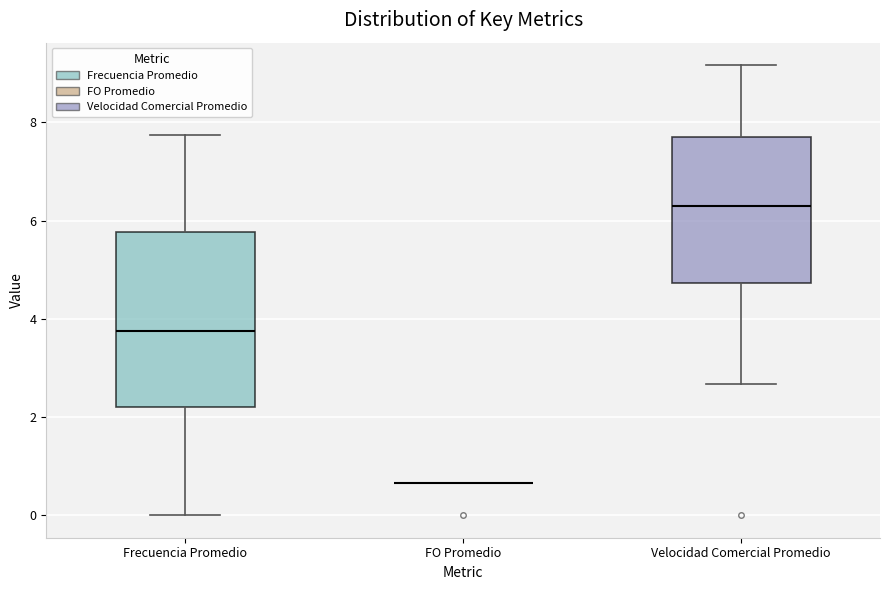

Where does the median line of the box for Frecuencia Promedio sit on the y-axis? The values are not printed on the chart, so give them approximately, as read against the axis.

3.8